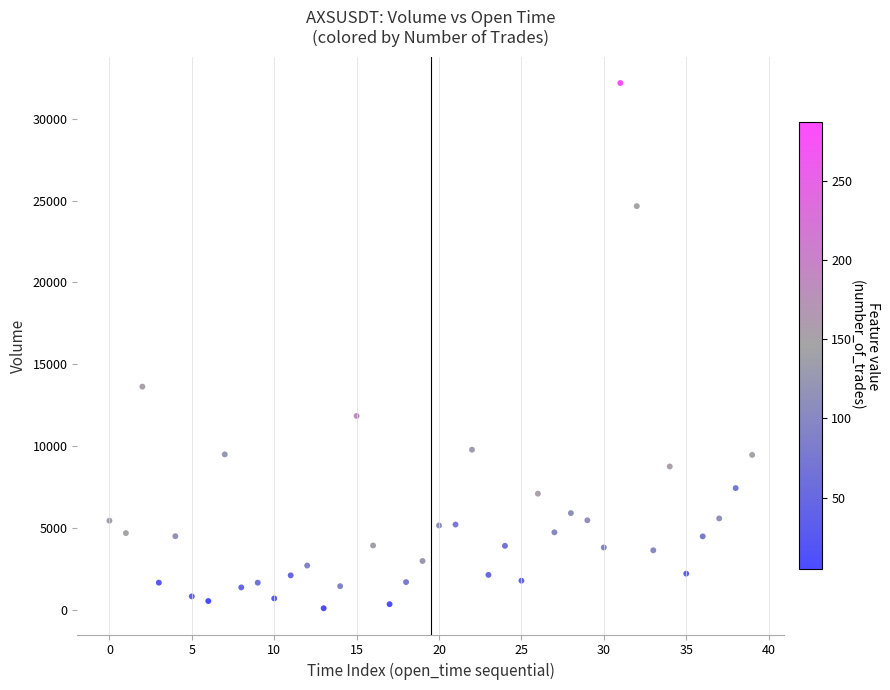

What is the range of Y values (max minus min)?

32114